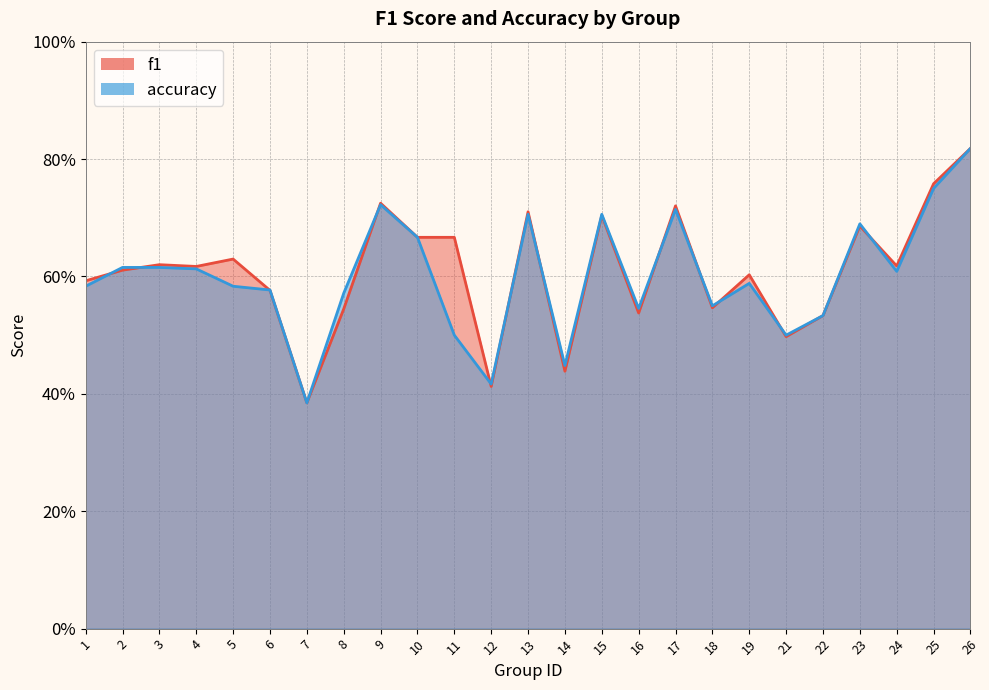

Between 18 and 26, which series saw the biggest shift?

f1